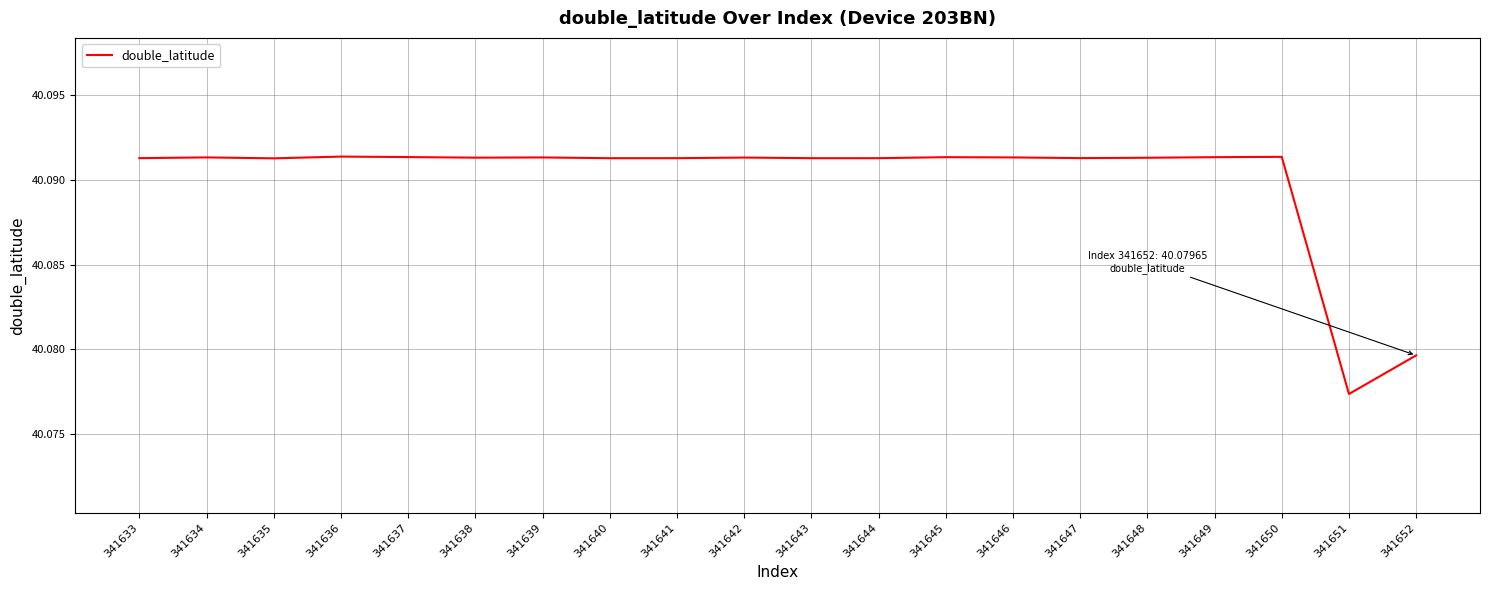

Which has a higher value, 341641 or 341652?

341641